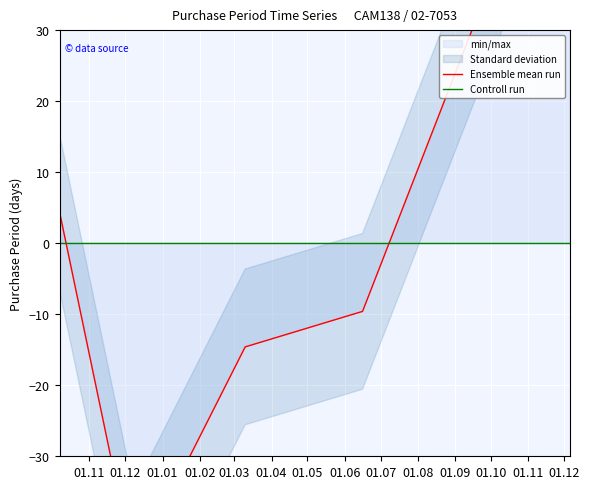

Which category has the lowest value across all series?

01.12